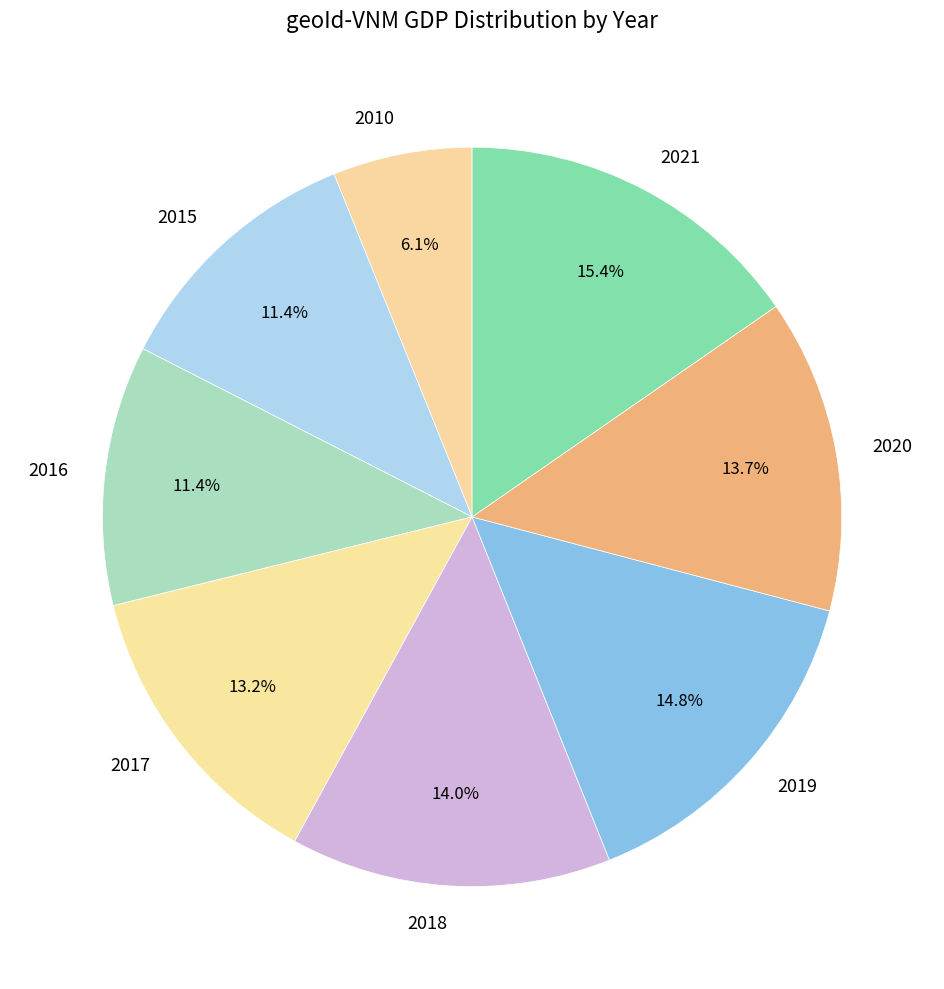

How many segments does this pie chart have?

8